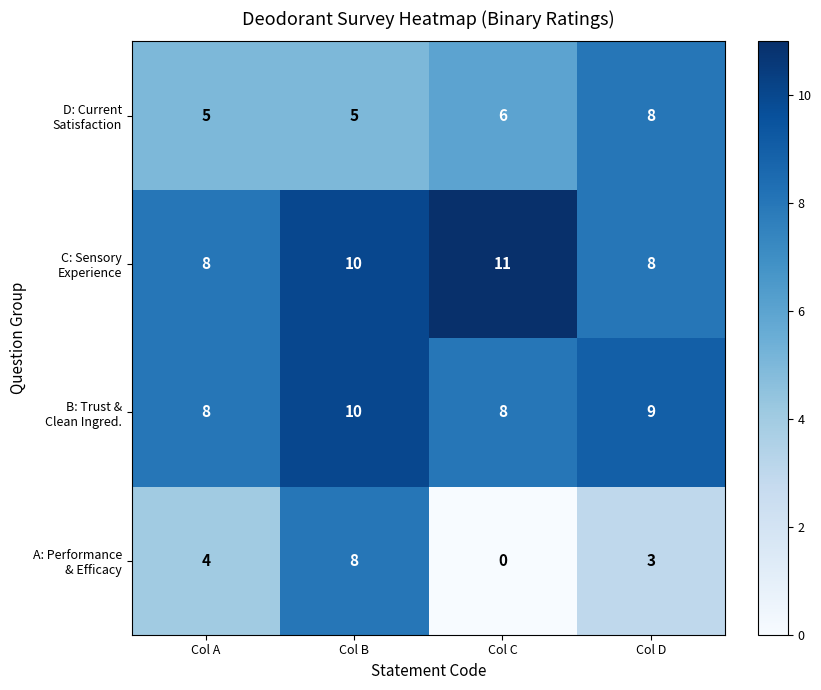

Which label corresponds to the smallest value in the chart?

Col C